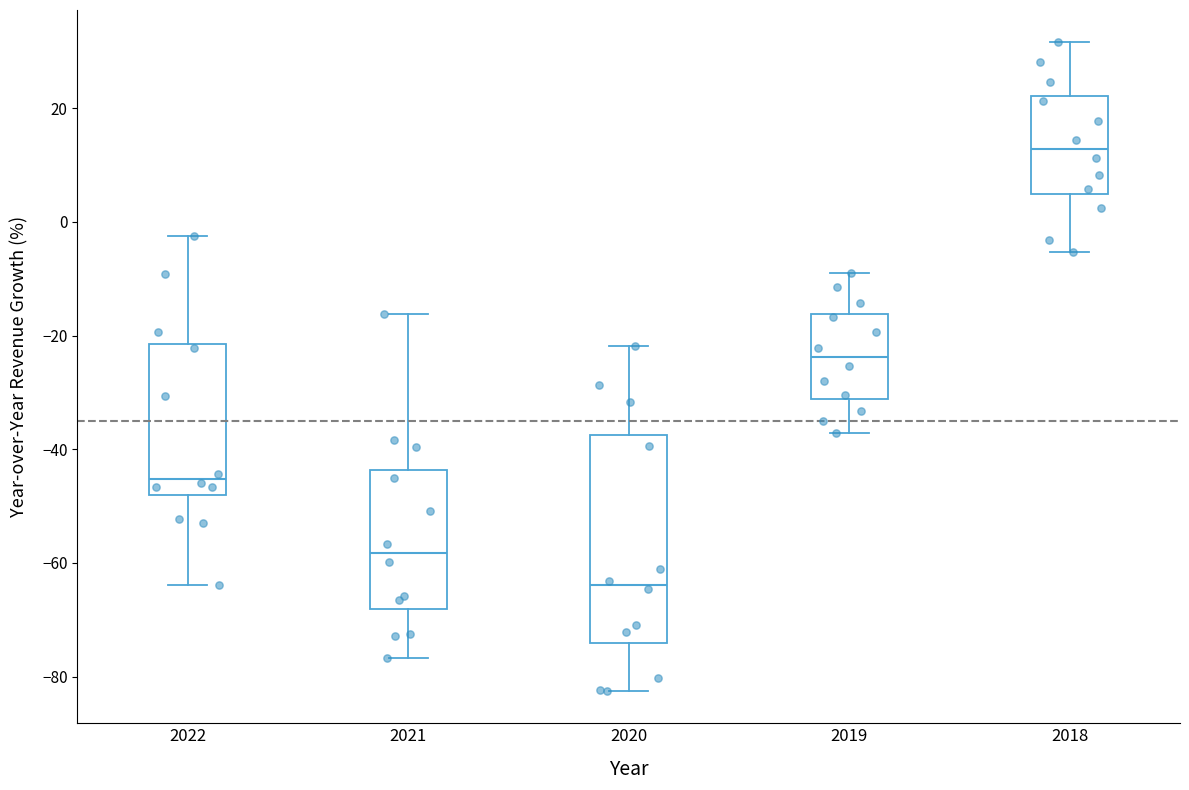

Where does the lower whisker of the box at x = 2018 end on the y-axis? The values are not printed on the chart, so give them approximately, as read against the axis.

-6